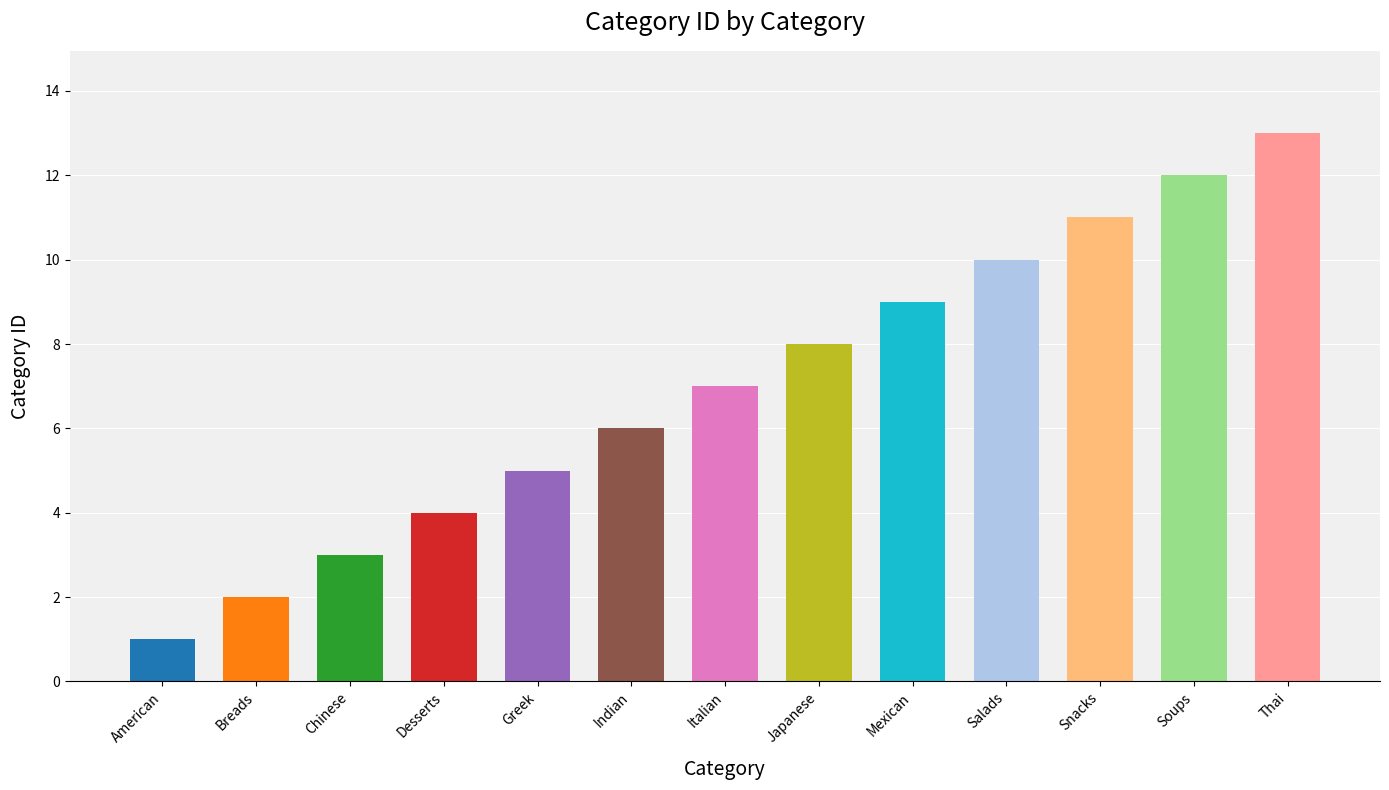

What is the label of the 6th bar from the left?

Indian